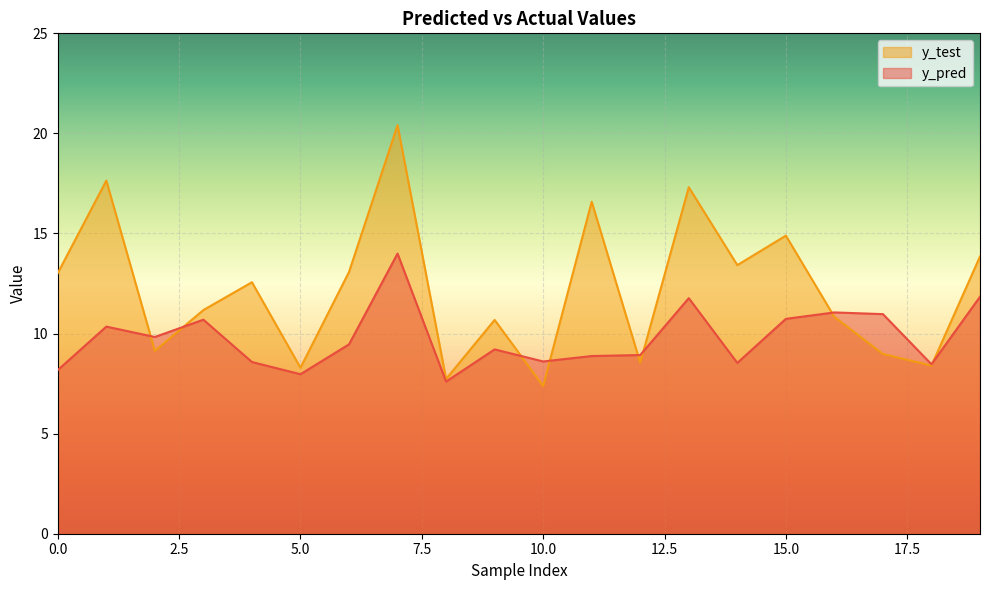

Rank the series by their maximum value, from highest to lowest.

y_test, y_pred